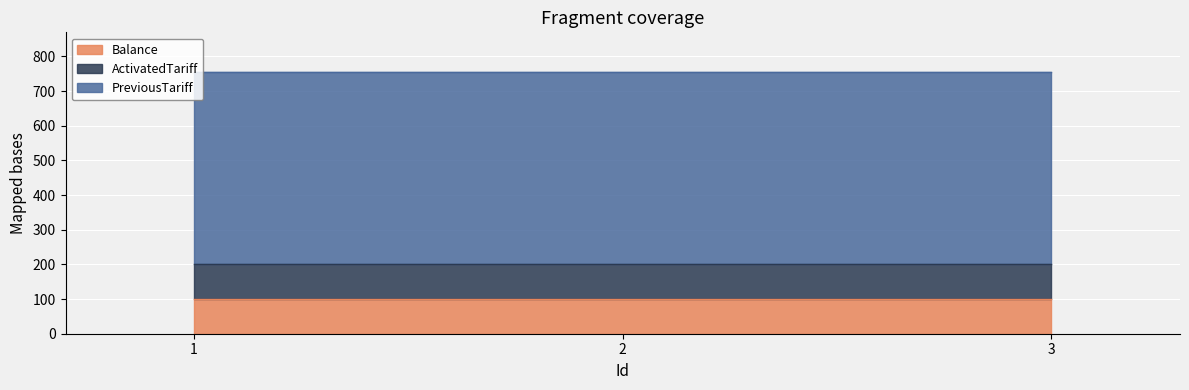

Is it true that PreviousTariff equals 555 at 2?

True